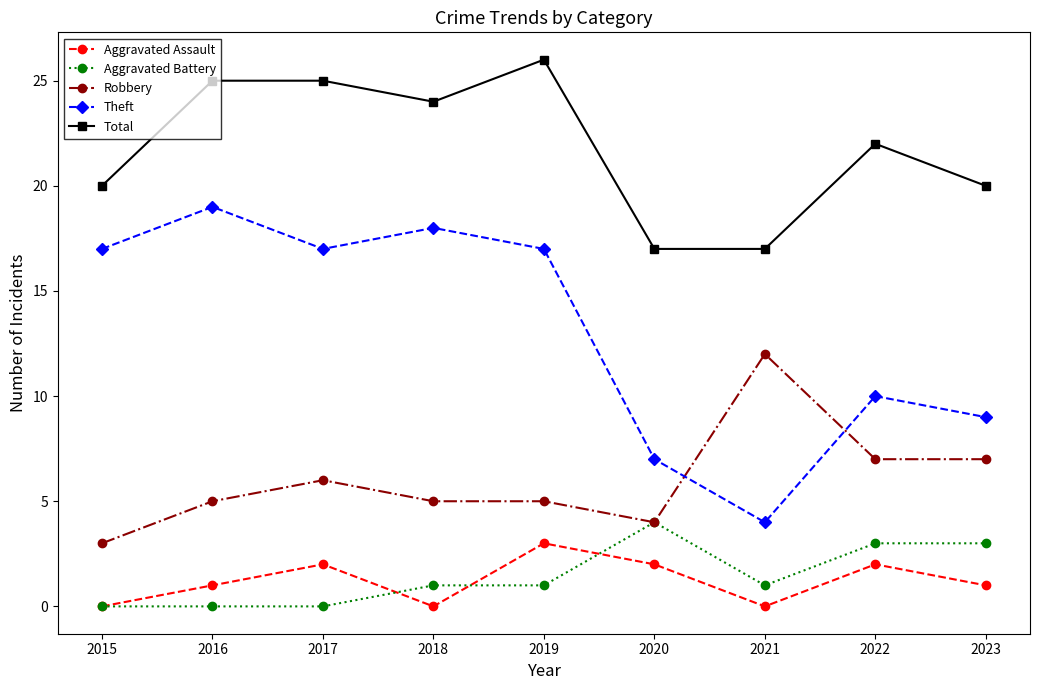

What is the highest value of the Theft series?

19